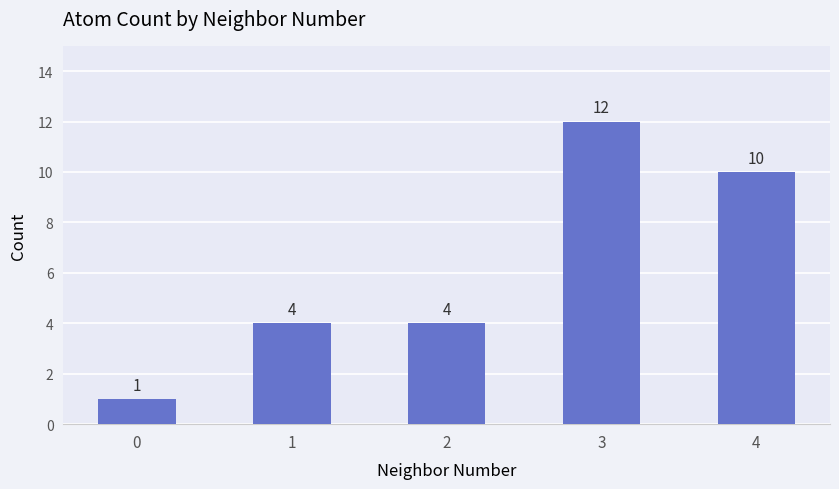

What is the difference between the second highest and minimum values?

9